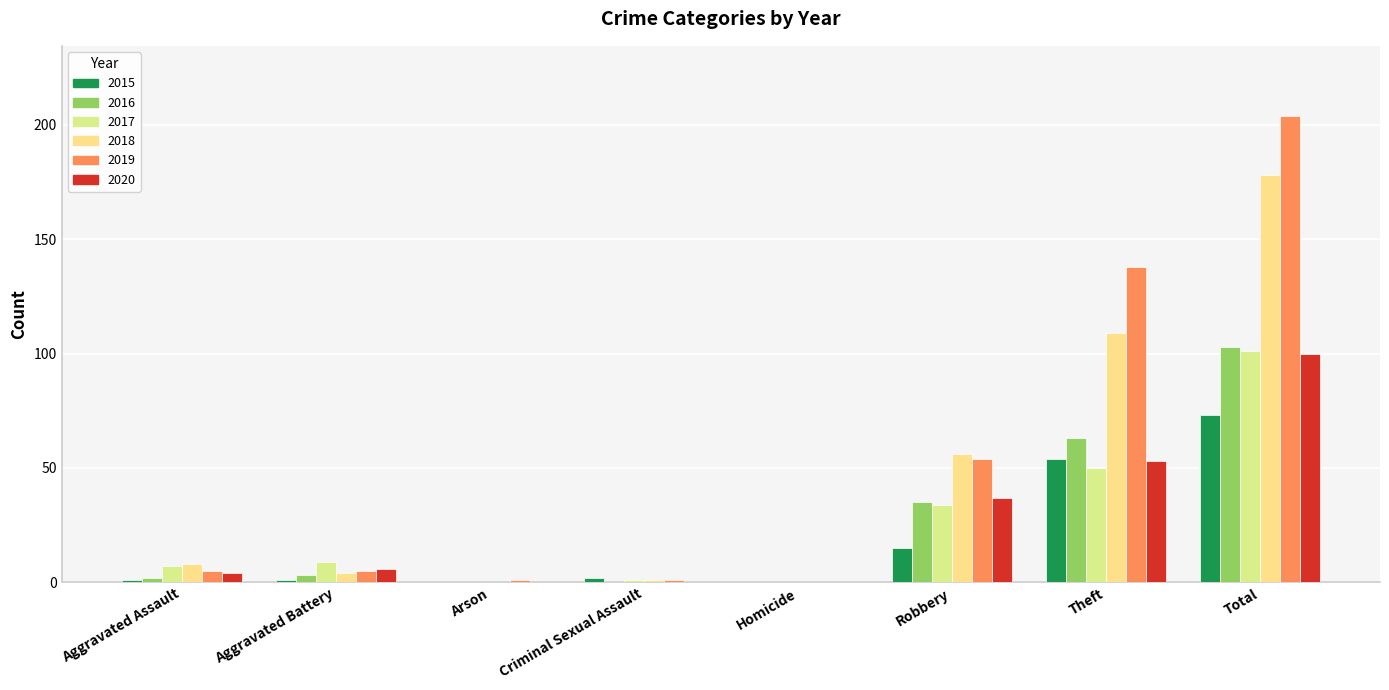

At which category is the sum across all series the highest?

Total